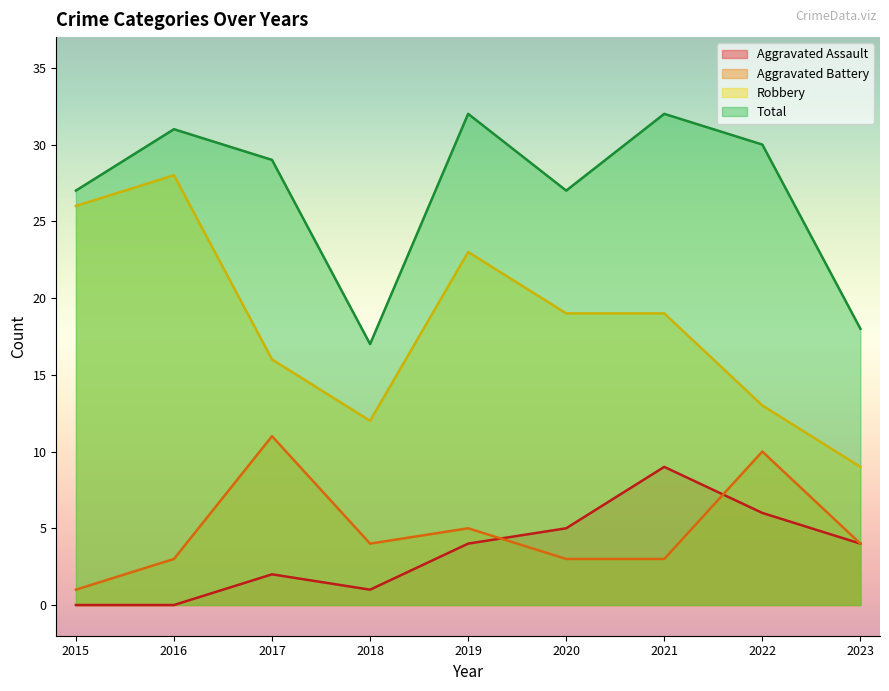

The value of Aggravated Battery at 2023 is 4. True or false?

True